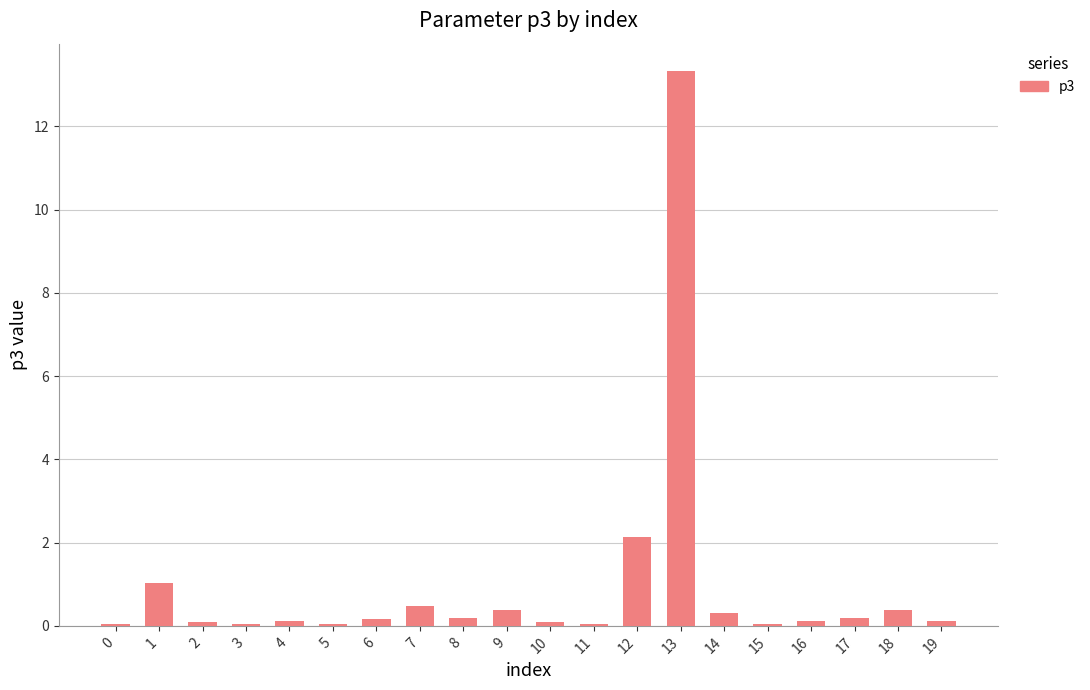

What is the average value?

1.0